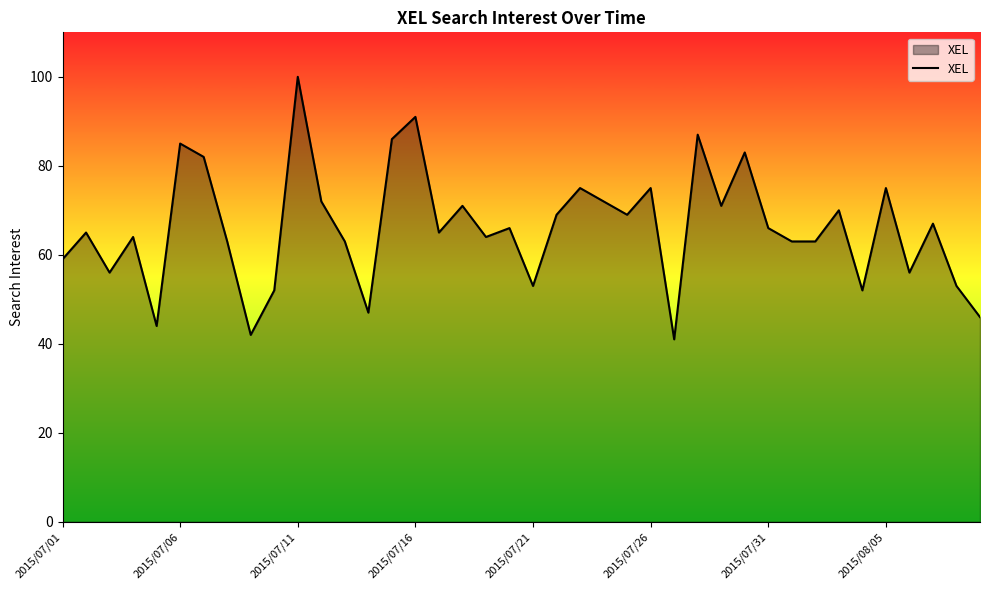

Reading left to right, transcribe all the data shown in this chart.

59	65	56	64	44	85	82	63	42	52	100	72	63	47	86	91	65	71	64	66	53	69	75	72	69	75	41	87	71	83	66	63	63	70	52	75	56	67	53	46